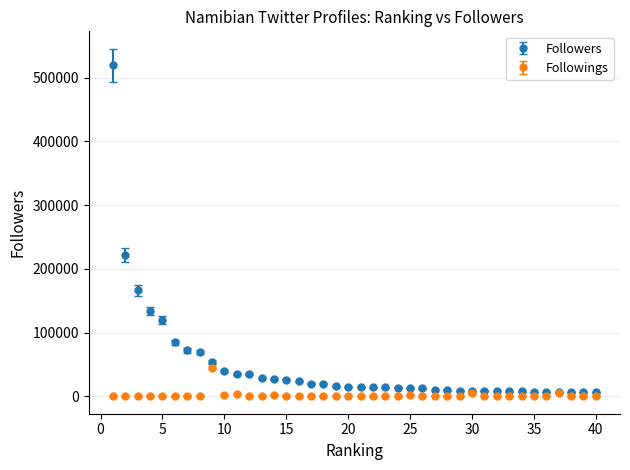

Which series has the largest total across all categories?

Followers